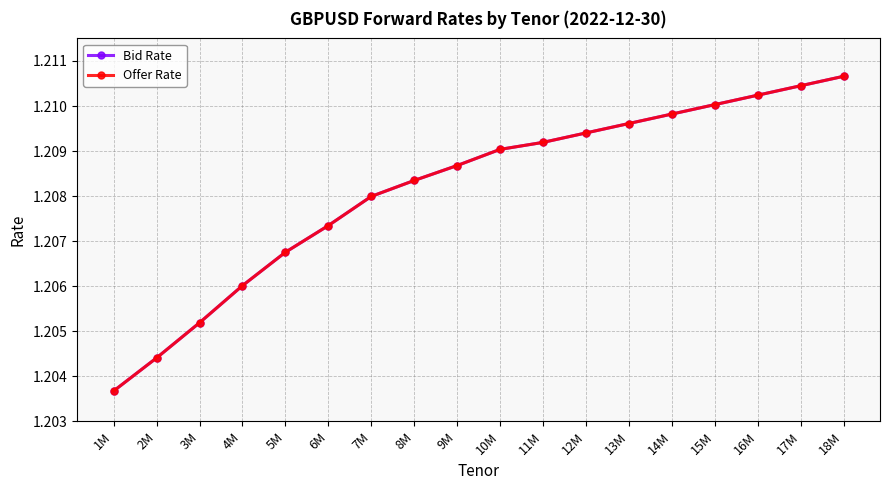

Does the chart have visible grid lines?

Yes